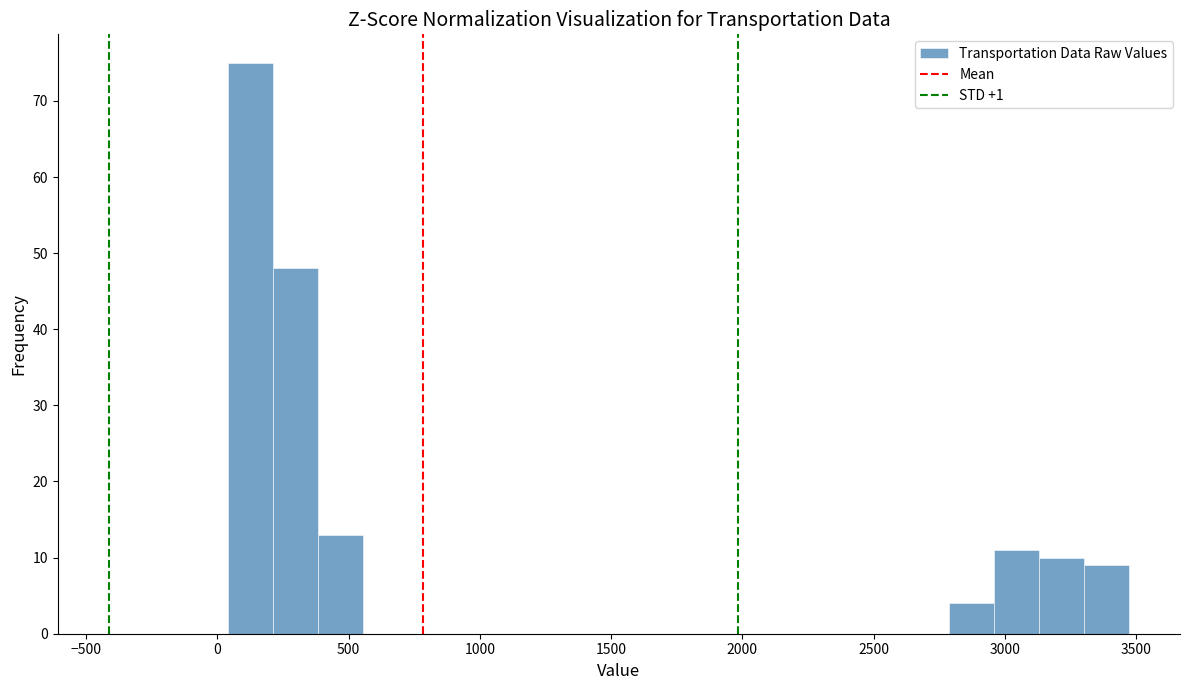

Around what value on the x-axis is the tallest bar? Give the approximate position of its centre, as read against the axis.

150